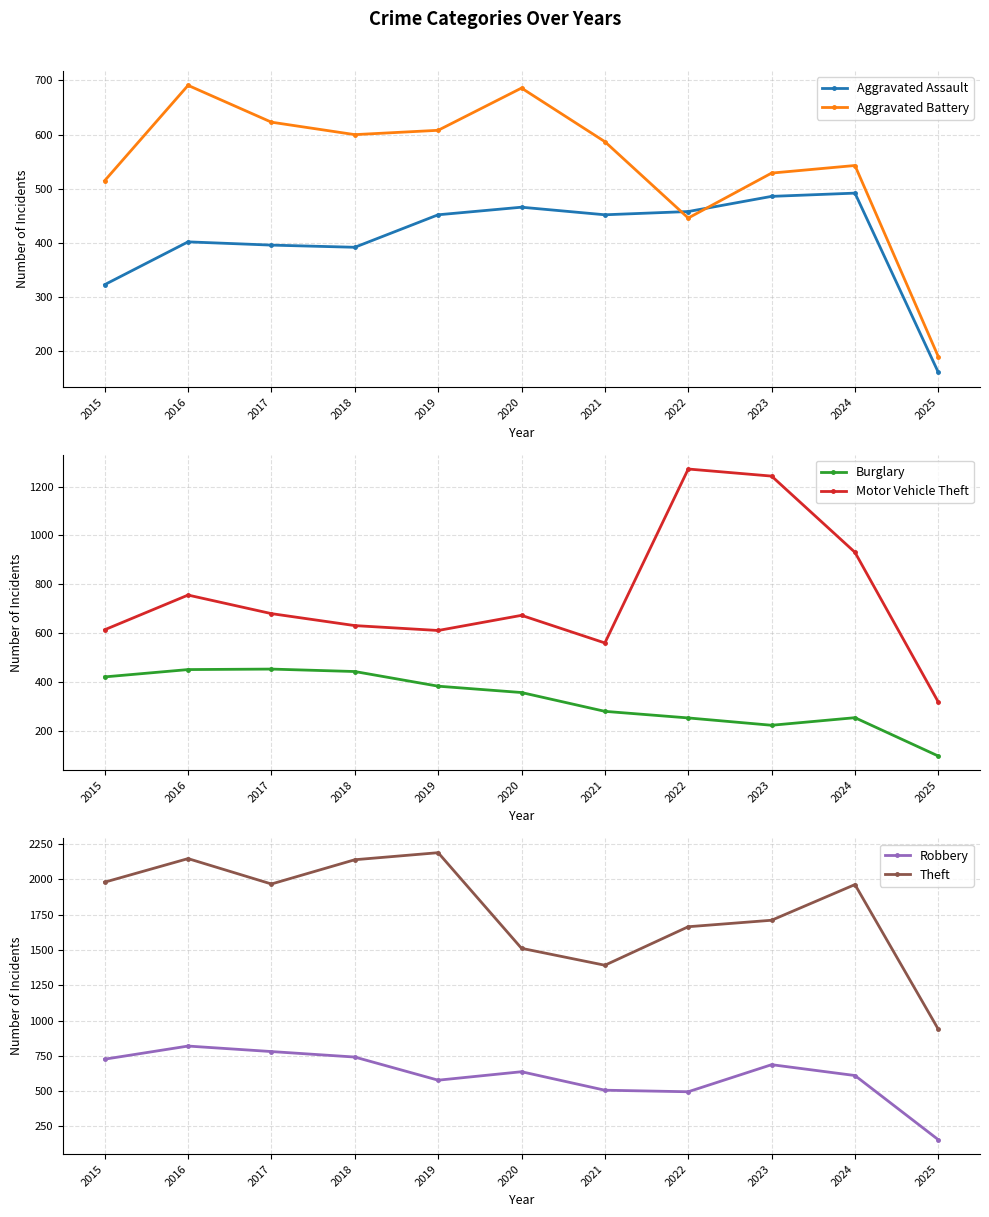

At 2023, list the series in order from largest to smallest.

Theft, Motor Vehicle Theft, Robbery, Aggravated Battery, Aggravated Assault, Burglary